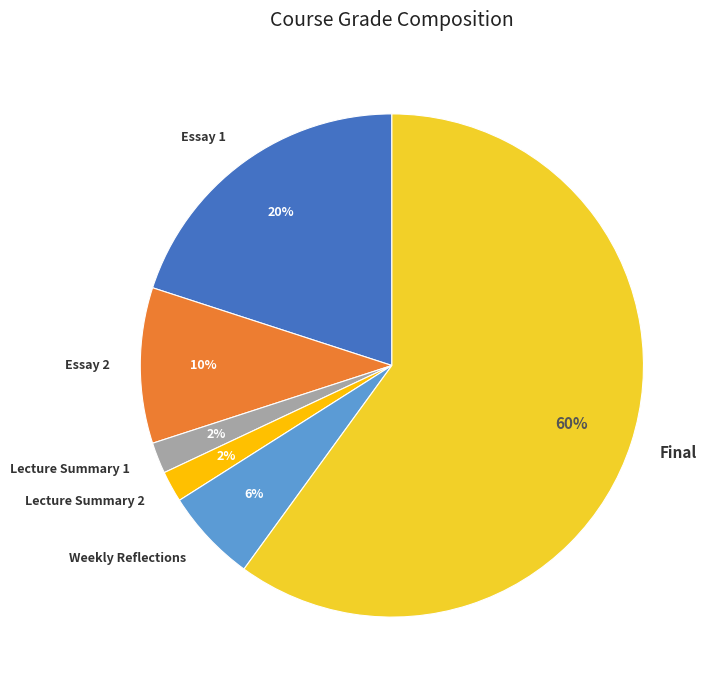

To the nearest percent, what percentage of the pie is Lecture Summary 2?

2%